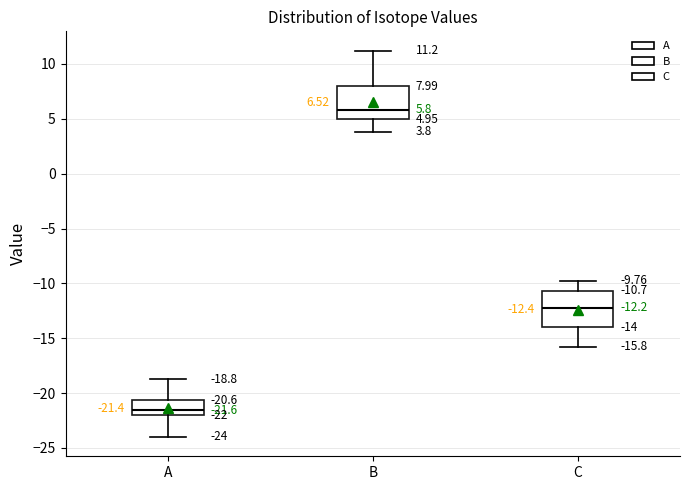

Which box has the lowest median line?

A